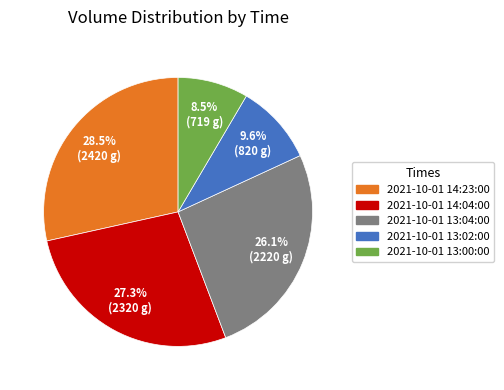

To the nearest percent, what is the combined percentage of 2021-10-01 13:04:00 and 2021-10-01 13:00:00?

35%